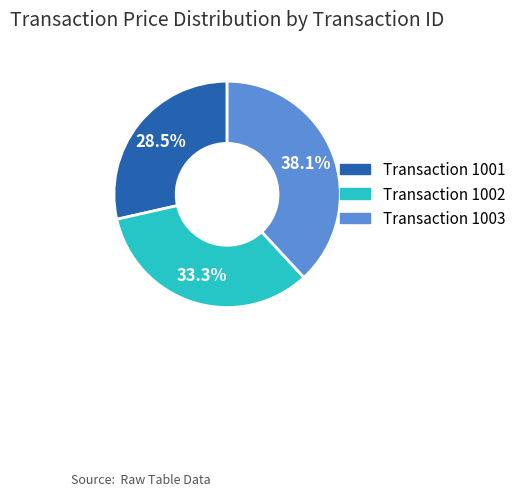

What portion of the pie excludes Transaction 1003?

61.9%